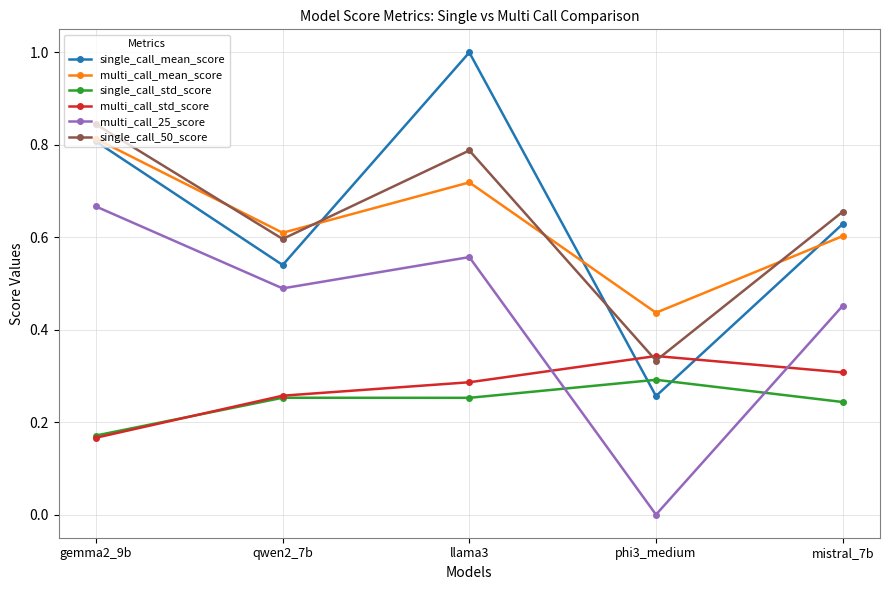

True or false: multi_call_mean_score and single_call_std_score intersect in this chart.

False